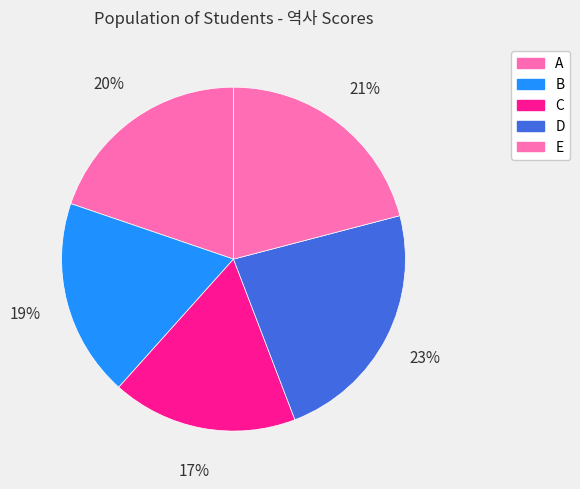

How much of the chart is everything except C?

82.6%